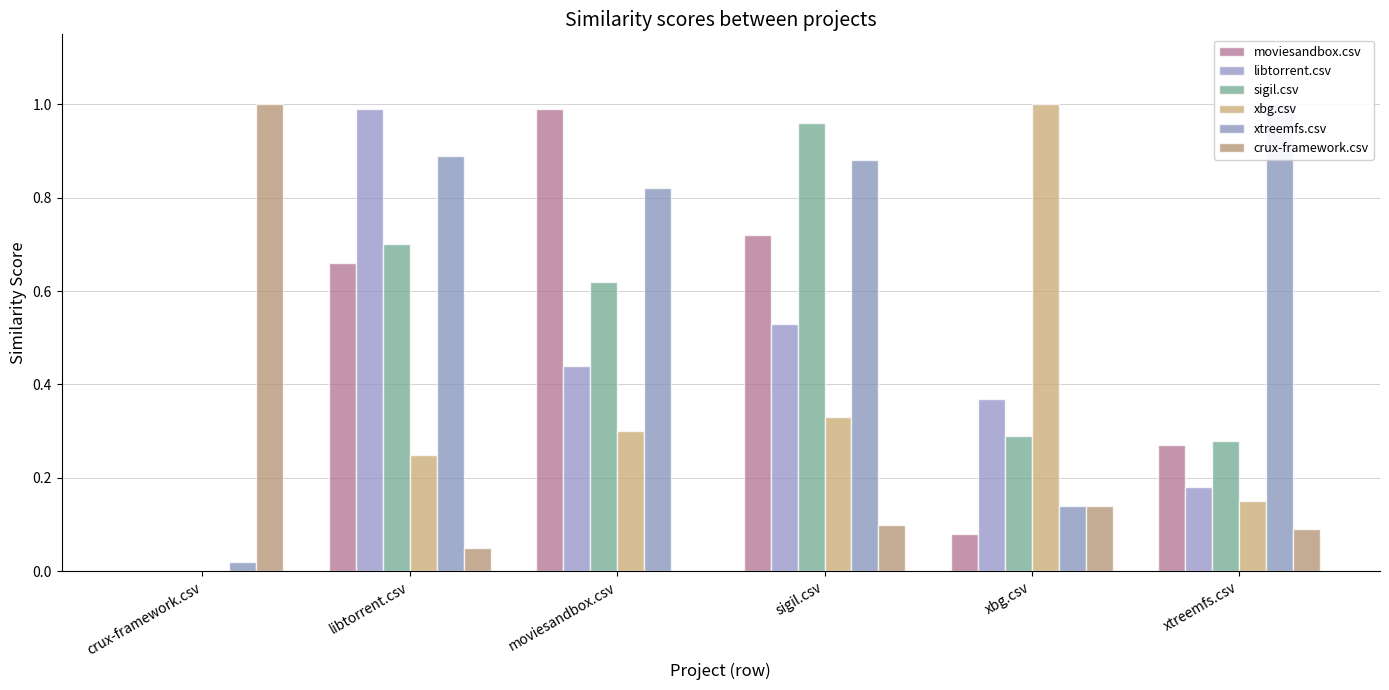

At how many categories does at least one series exceed 0?

6